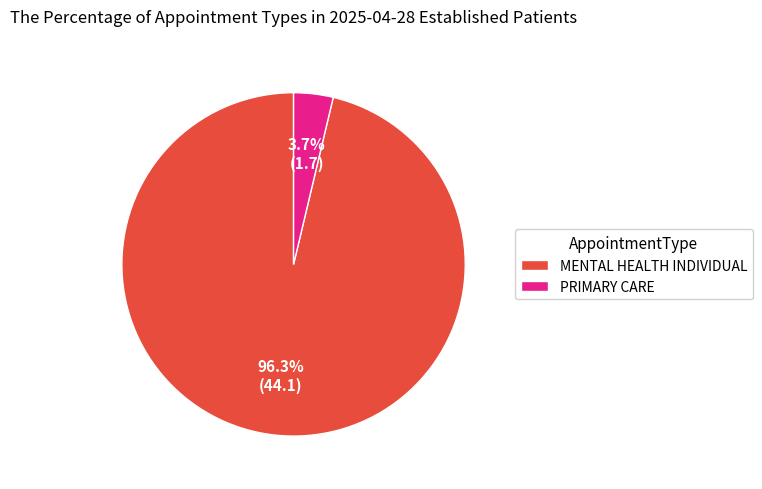

Is the sum of MENTAL HEALTH INDIVIDUAL and PRIMARY CARE greater than half?

Yes